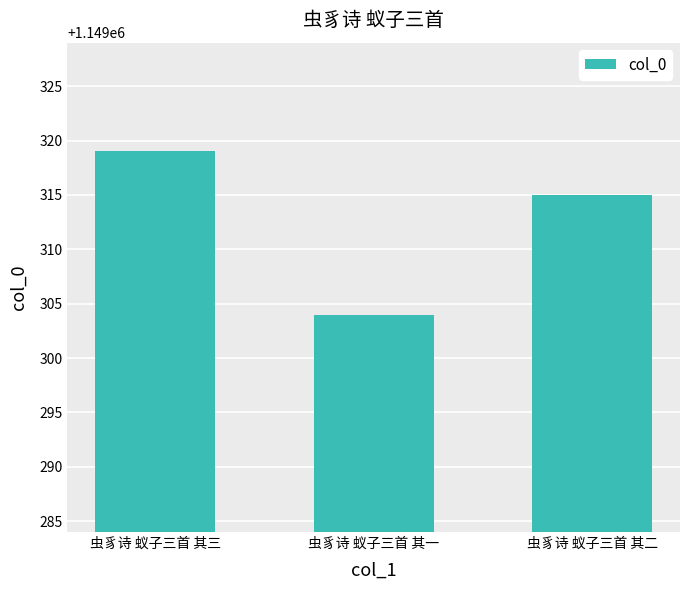

List the labels in order of value, smallest first.

虫豸诗 蚁子三首 其一, 虫豸诗 蚁子三首 其二, 虫豸诗 蚁子三首 其三